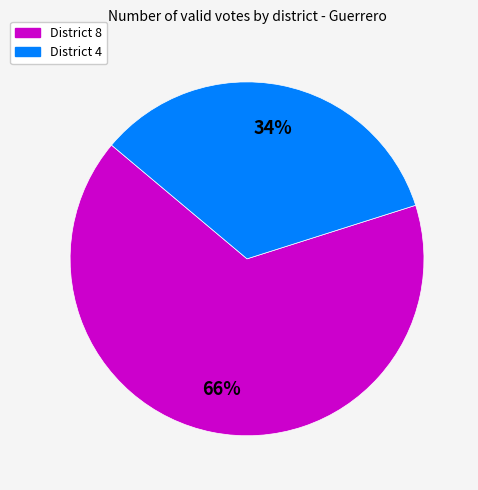

To the nearest percent, what is the average slice percentage?

50%